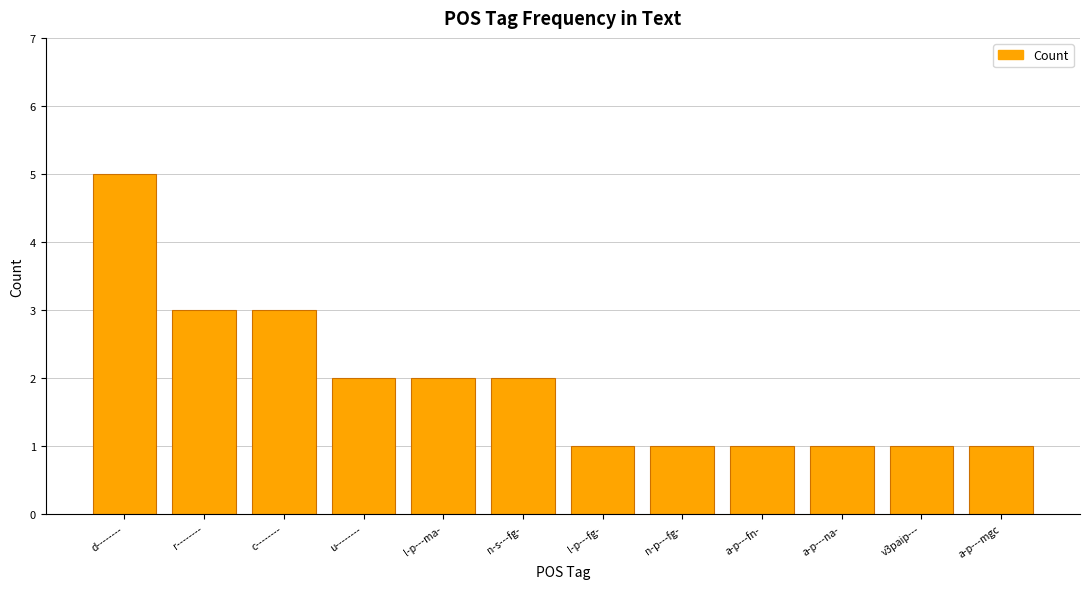

How many bars are there in total?

12